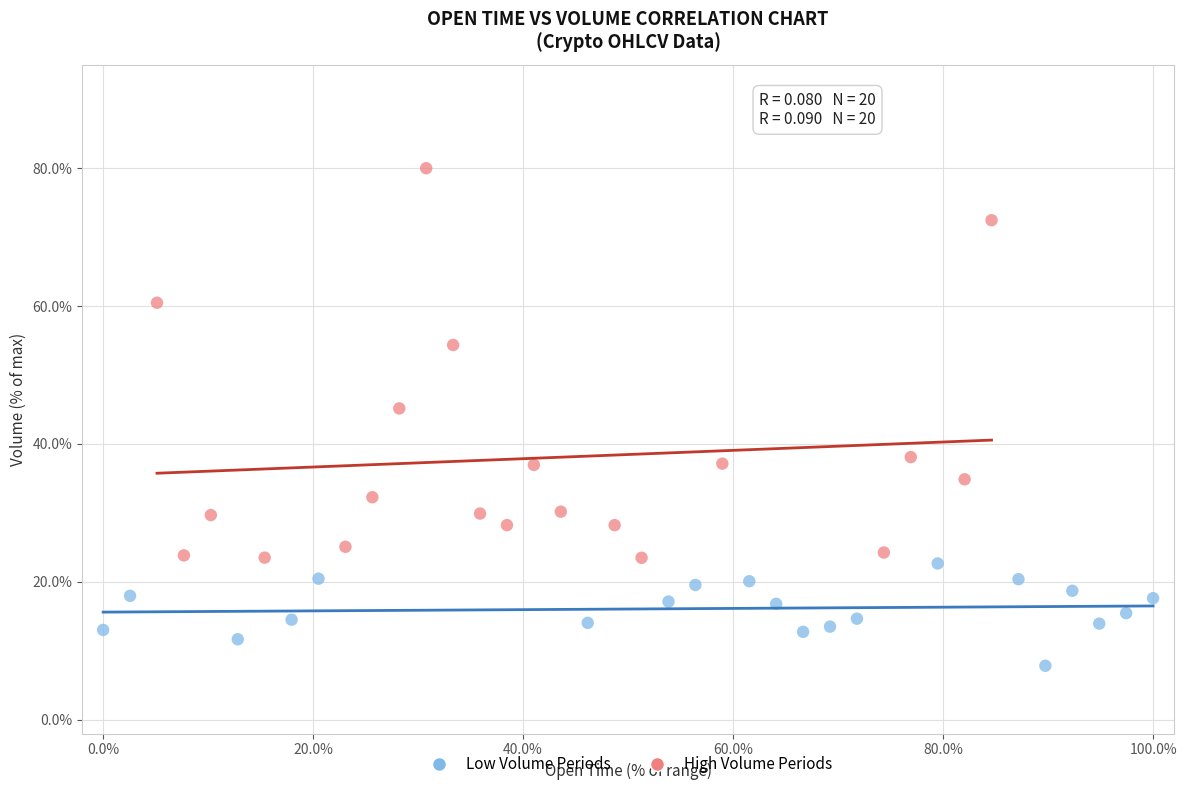

Which series contains the lowest Y value?

Low Volume Periods